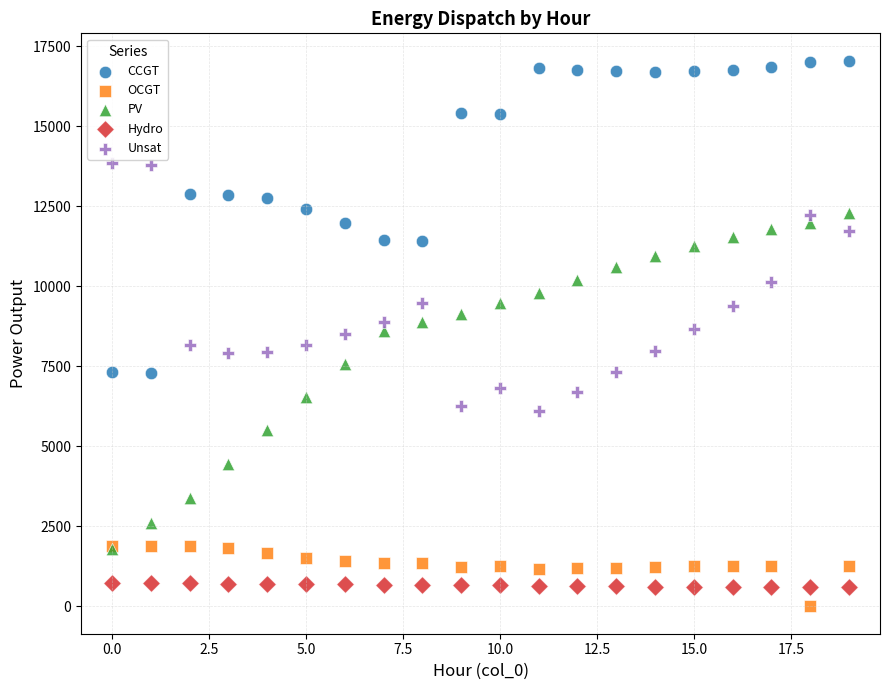

Which series reaches the minimum Y coordinate?

OCGT